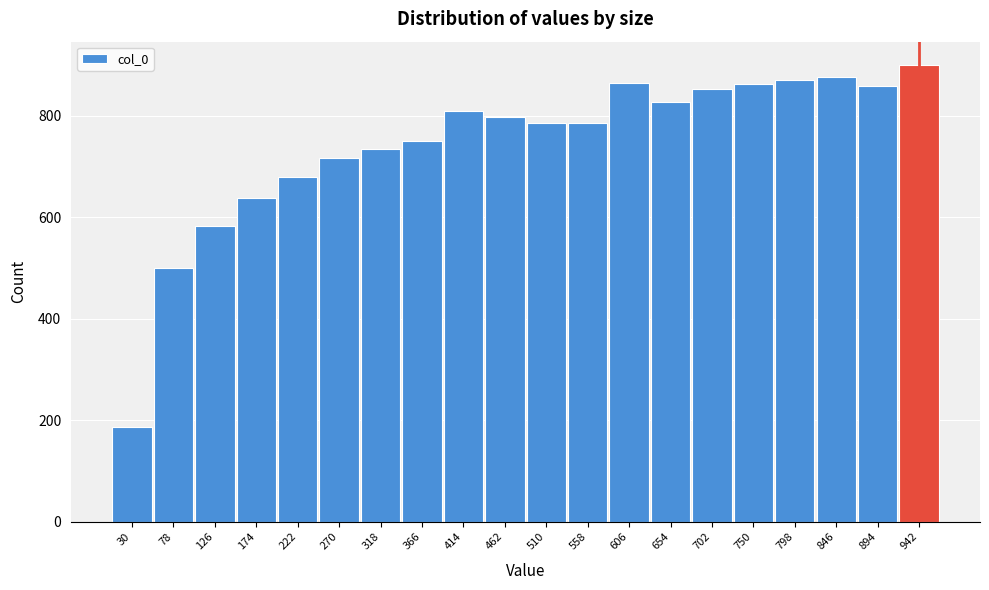

True or false: the data shows 828 at 654.

True